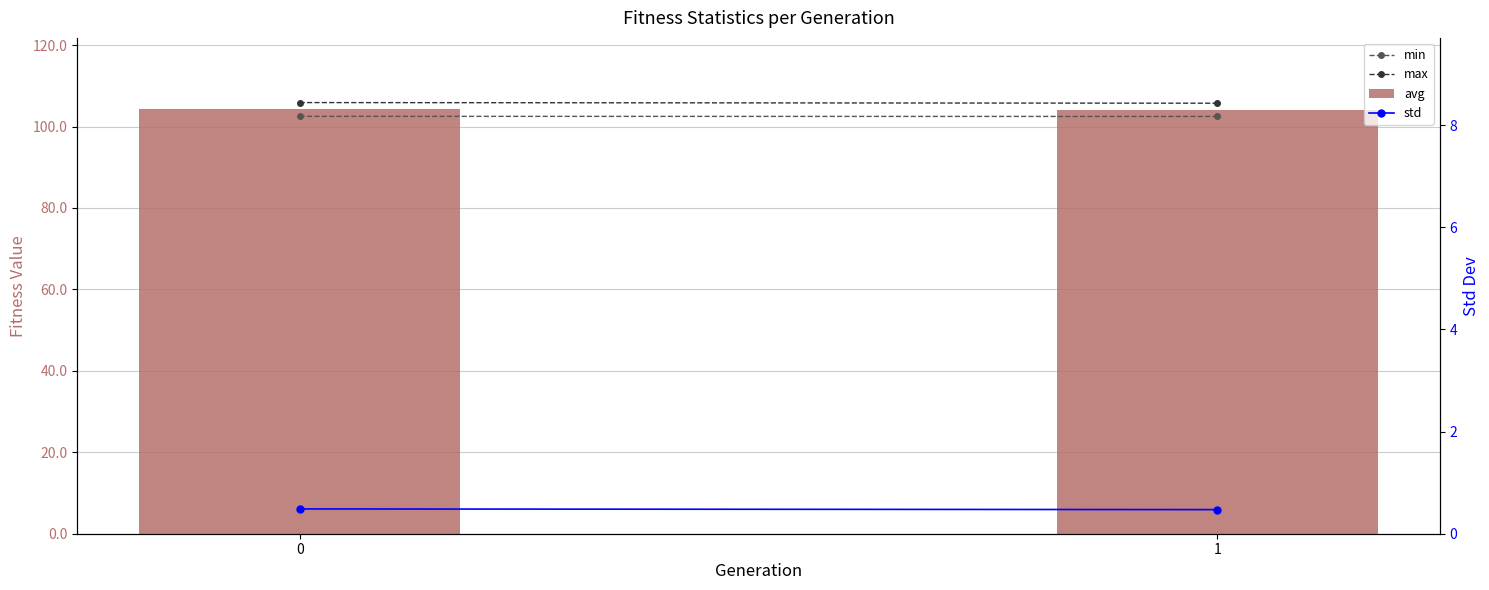

Reading left to right, transcribe all the data shown in this chart.

min: 102.5	102.5
max: 105.9	105.7
avg: 104.3	104.1
std: 0.5	0.5